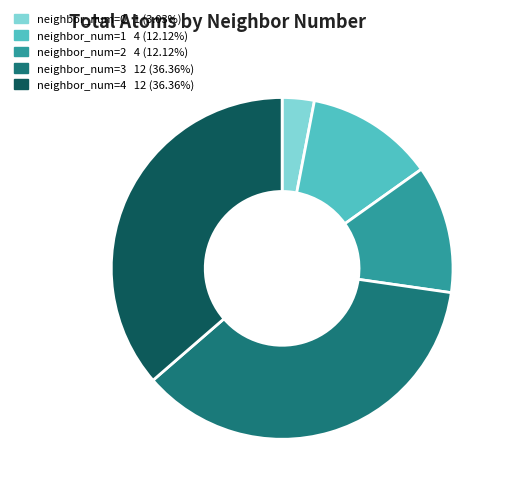

Does any single category account for the majority?

No